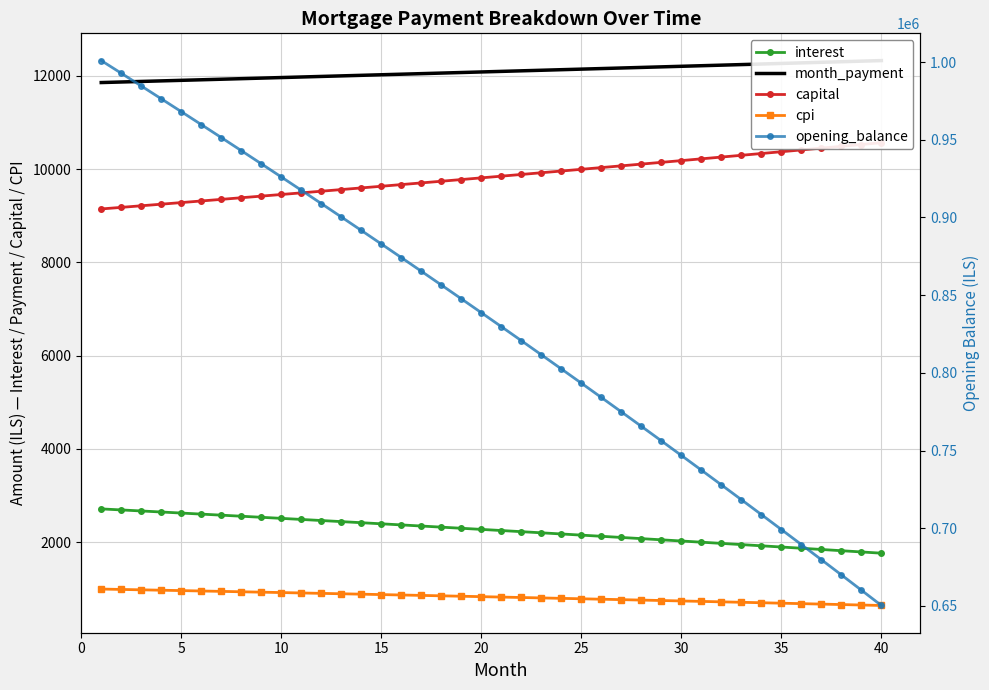

Does the chart have visible grid lines?

Yes